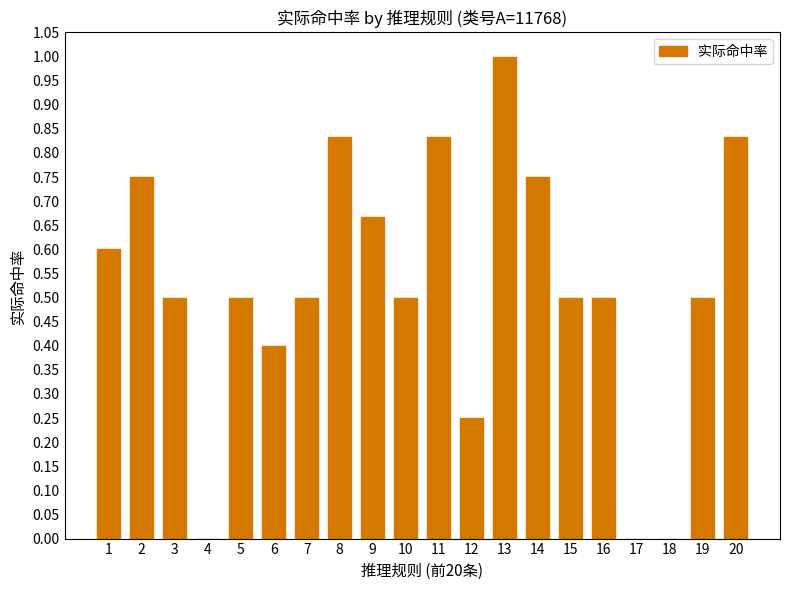

What is the approximate value at 19?

0.5